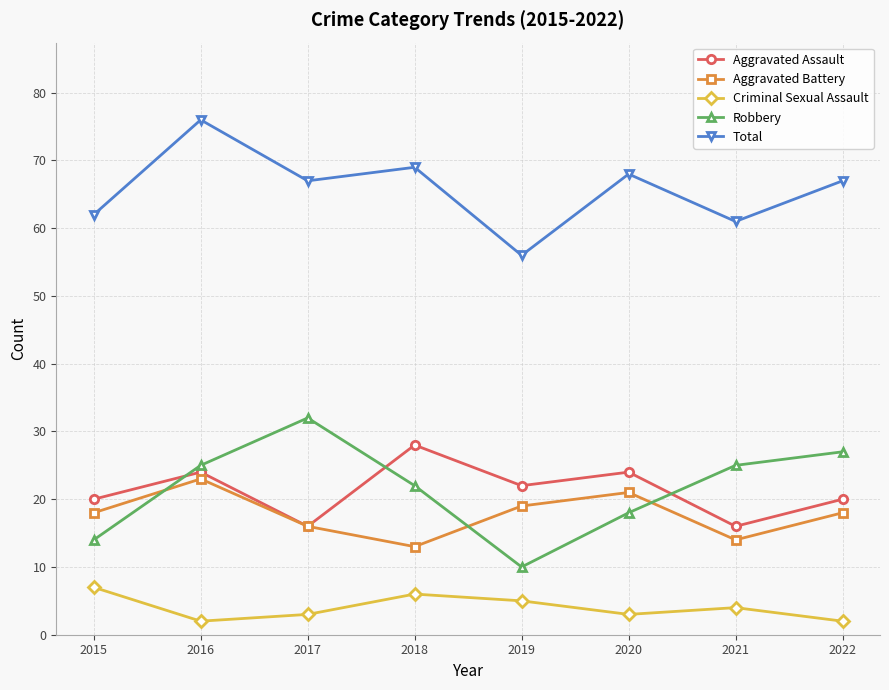

What are all the series names shown in the legend?

Aggravated Assault, Aggravated Battery, Criminal Sexual Assault, Robbery, Total